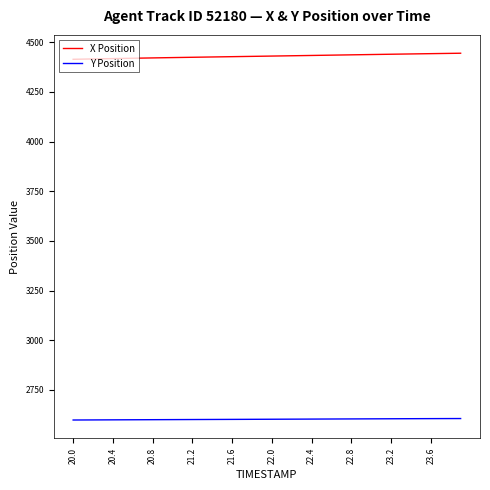

List the series in order of their overall mean, highest first.

X Position, Y Position